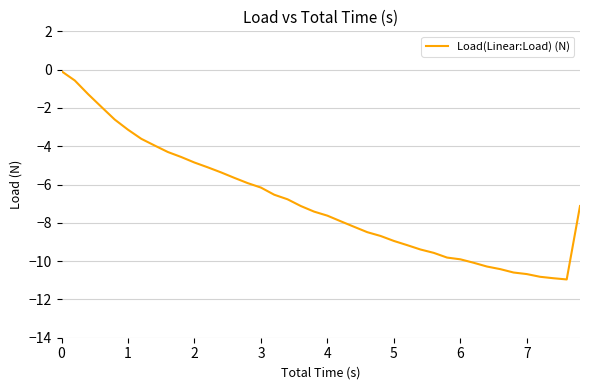

What is the minimum value shown in the chart?

-11.0